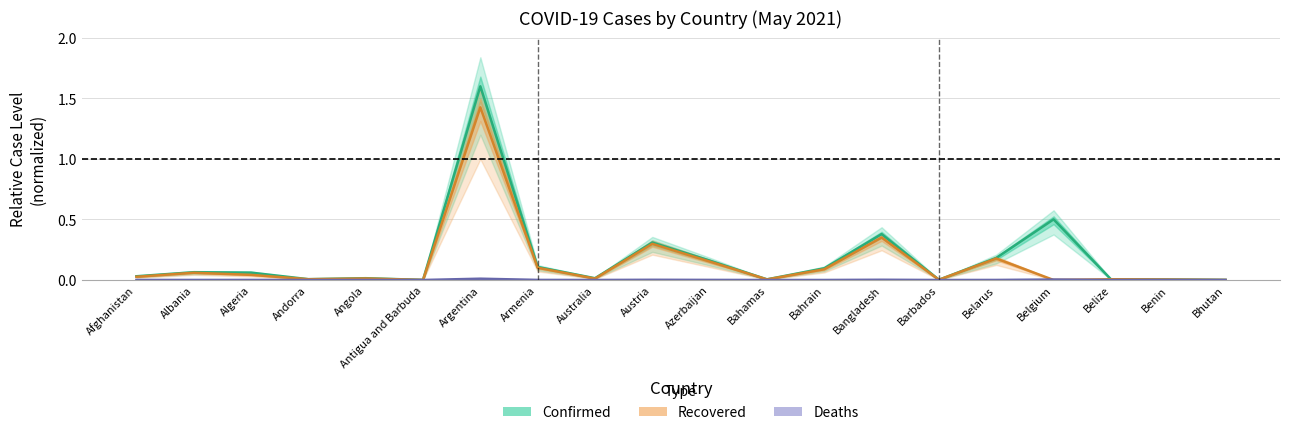

Reading left to right, list all the values displayed in this chart.

Confirmed: 0.0	0.1	0.1	0.0	0.0	0.0	1.6	0.1	0.0	0.3	0.2	0.0	0.1	0.4	0.0	0.2	0.5	0.0	0.0	0.0
Recovered: 0.0	0.1	0.0	0.0	0.0	0.0	1.4	0.1	0.0	0.3	0.2	0.0	0.1	0.4	0.0	0.2	0.0	0.0	0.0	0.0
Deaths: 0.0	0.0	0.0	0.0	0.0	0.0	0.0	0.0	0.0	0.0	0.0	0.0	0.0	0.0	0.0	0.0	0.0	0.0	0.0	0.0